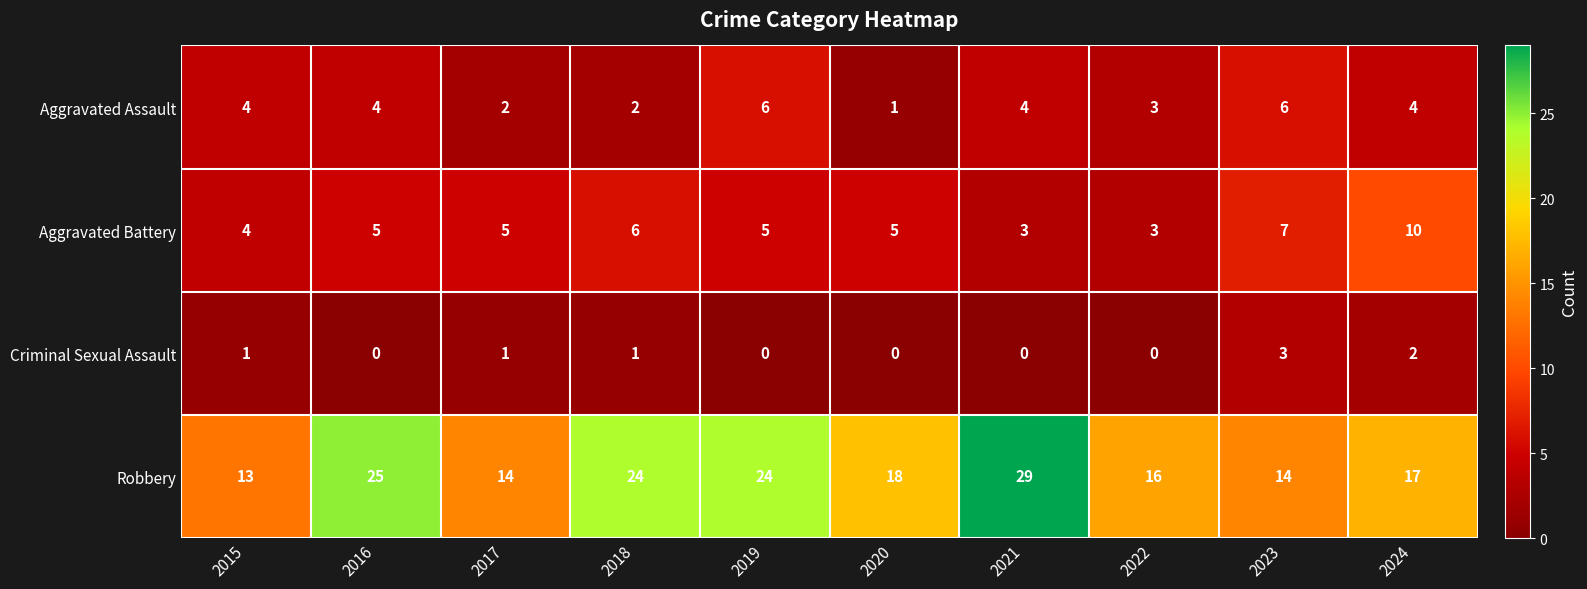

What is the sum of the Aggravated Assault values at 2018 and 2022?

5